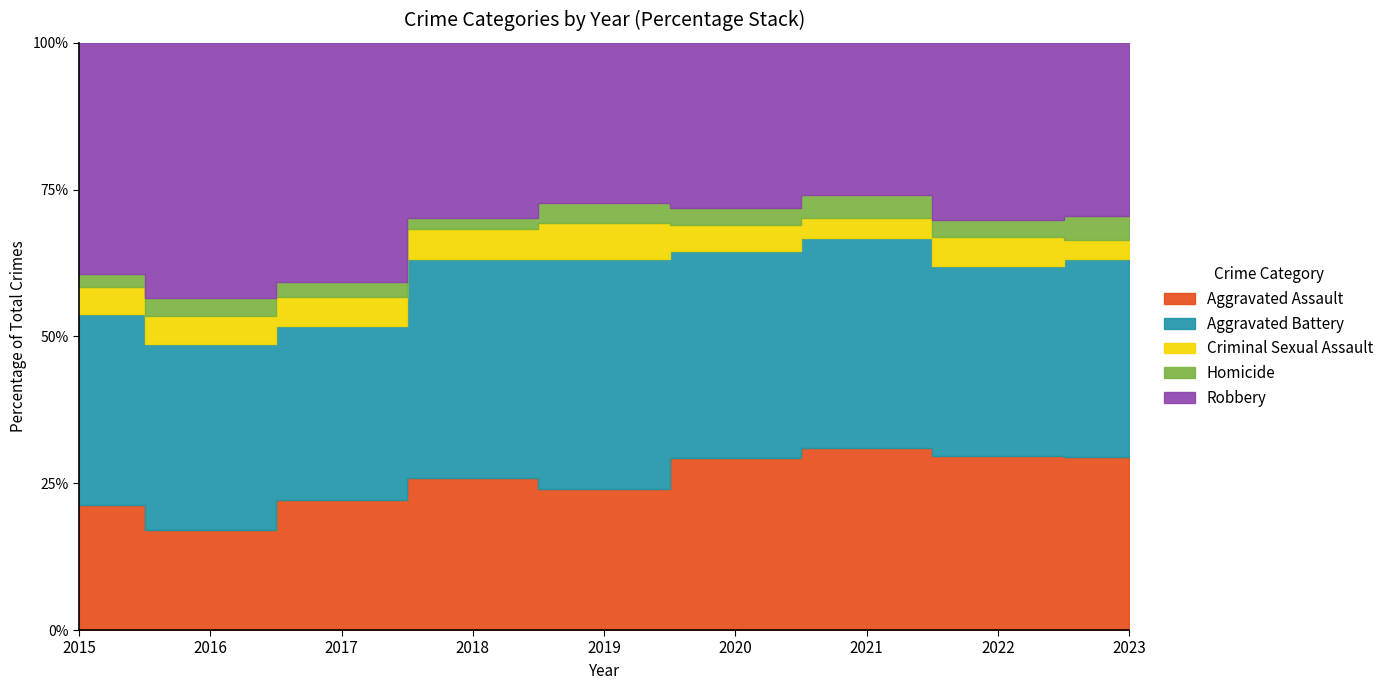

List the series in order of their peak value, highest first.

Robbery, Aggravated Battery, Aggravated Assault, Criminal Sexual Assault, Homicide